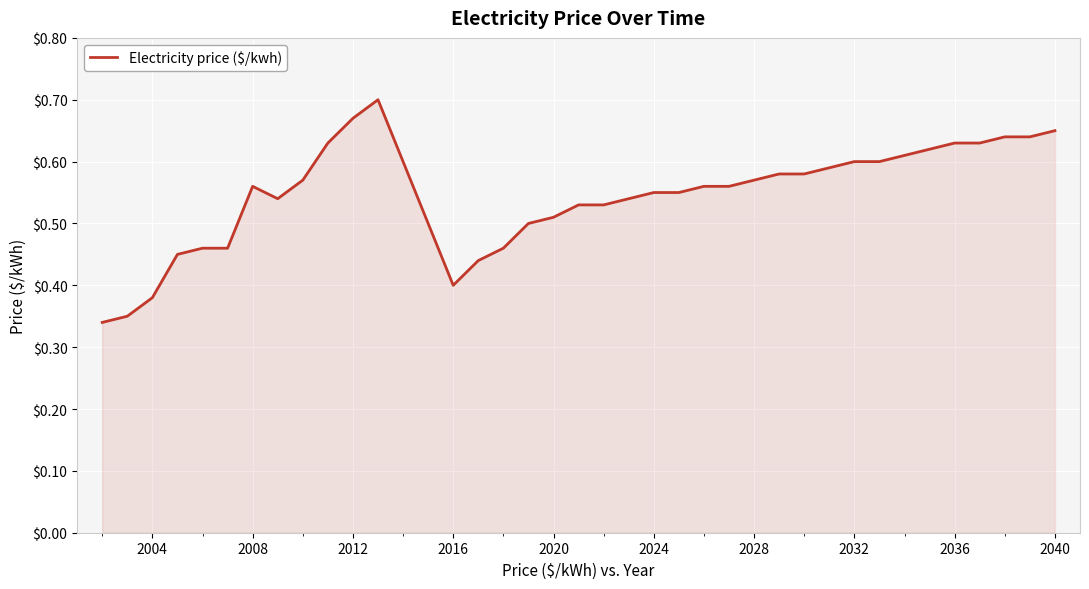

The value at 2016 is 0.6. True or false?

False